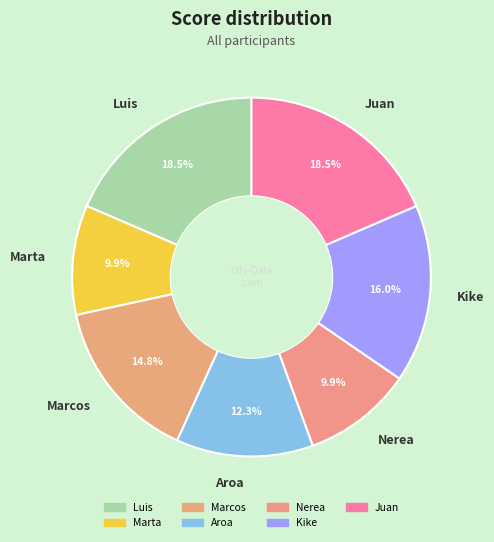

How many segments does this pie chart have?

7